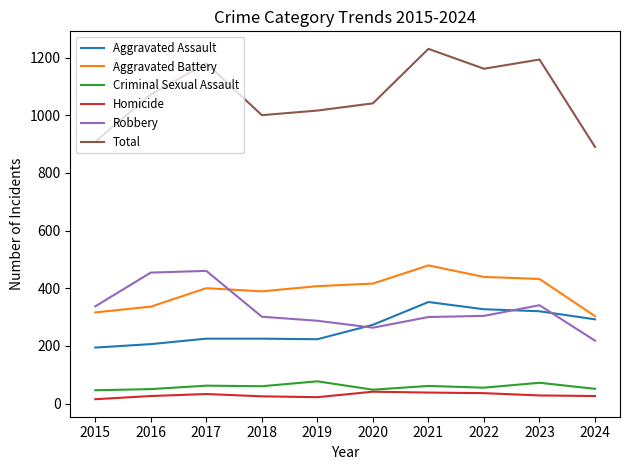

What value does the Aggravated Assault series have at 2021?

352